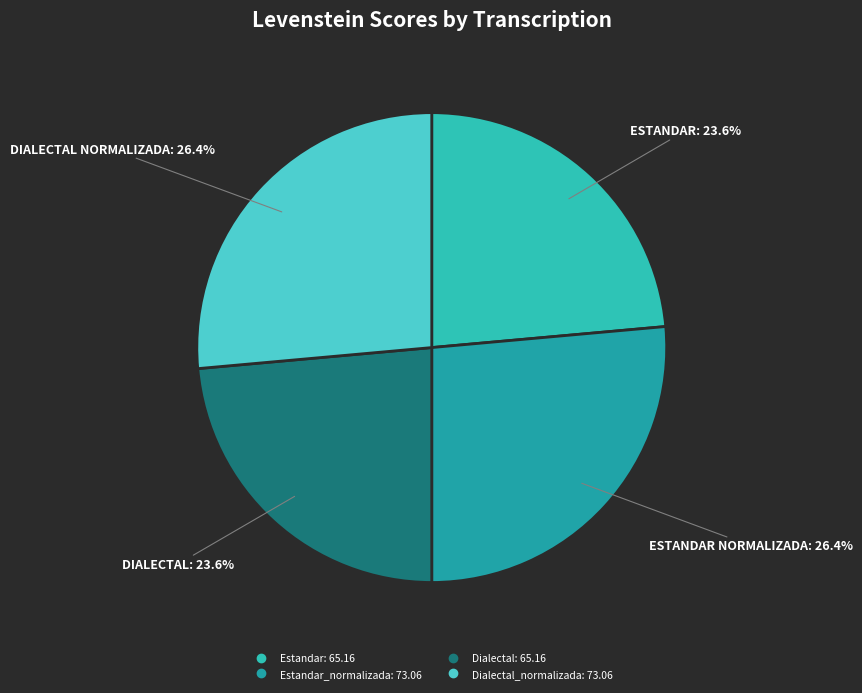

How many slices are in this pie chart?

4